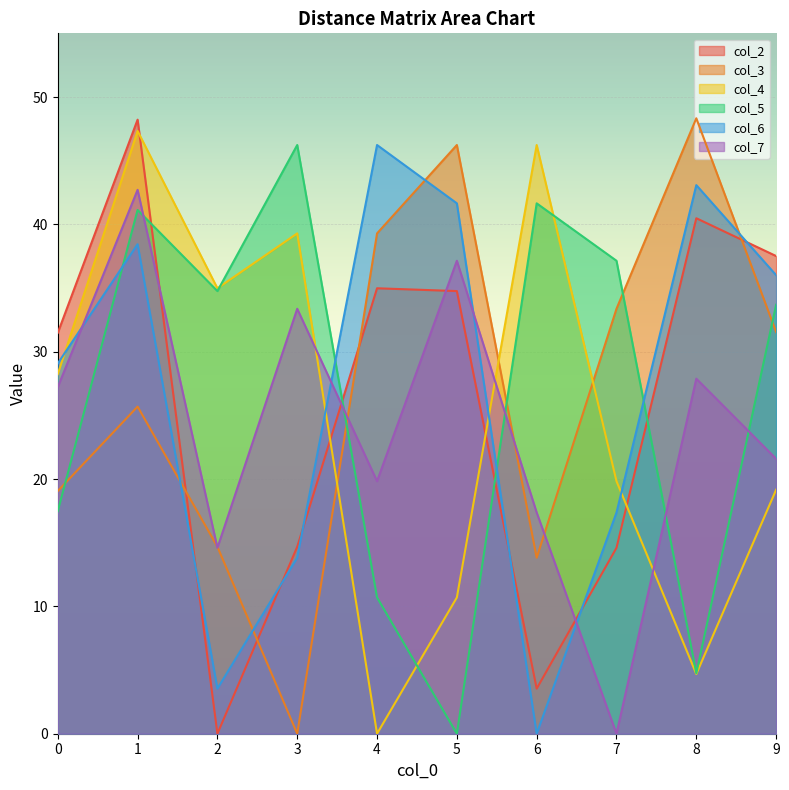

What is the difference between the maximum and second lowest values in the col_6 series?

42.7